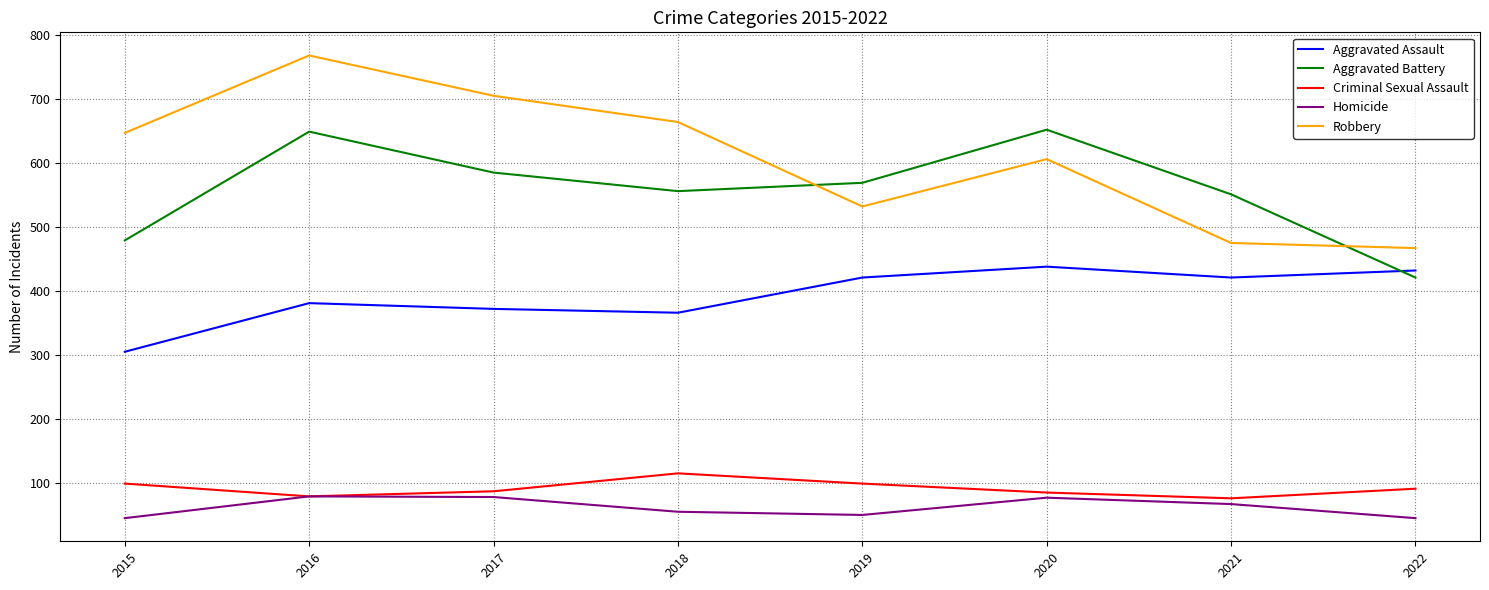

What is the difference between the second highest and second lowest values in the Robbery series?

230